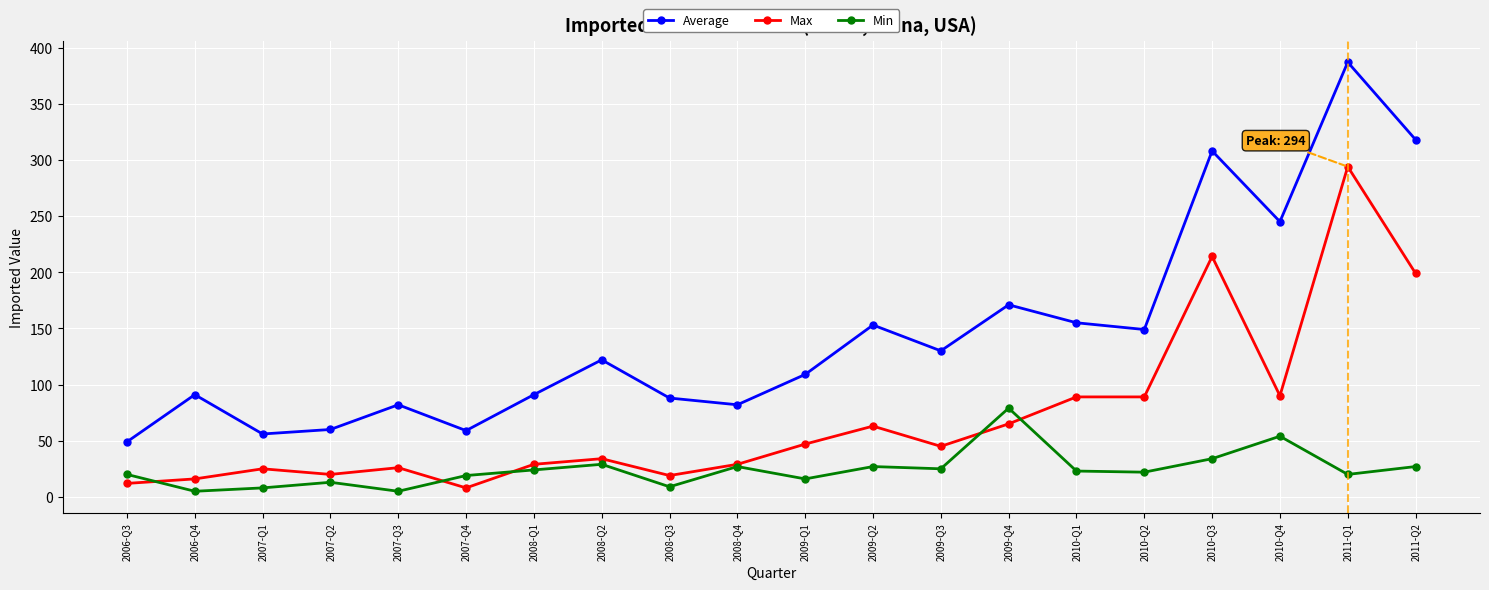

What is the spread (max minus min) of values at 2011-Q2?

291